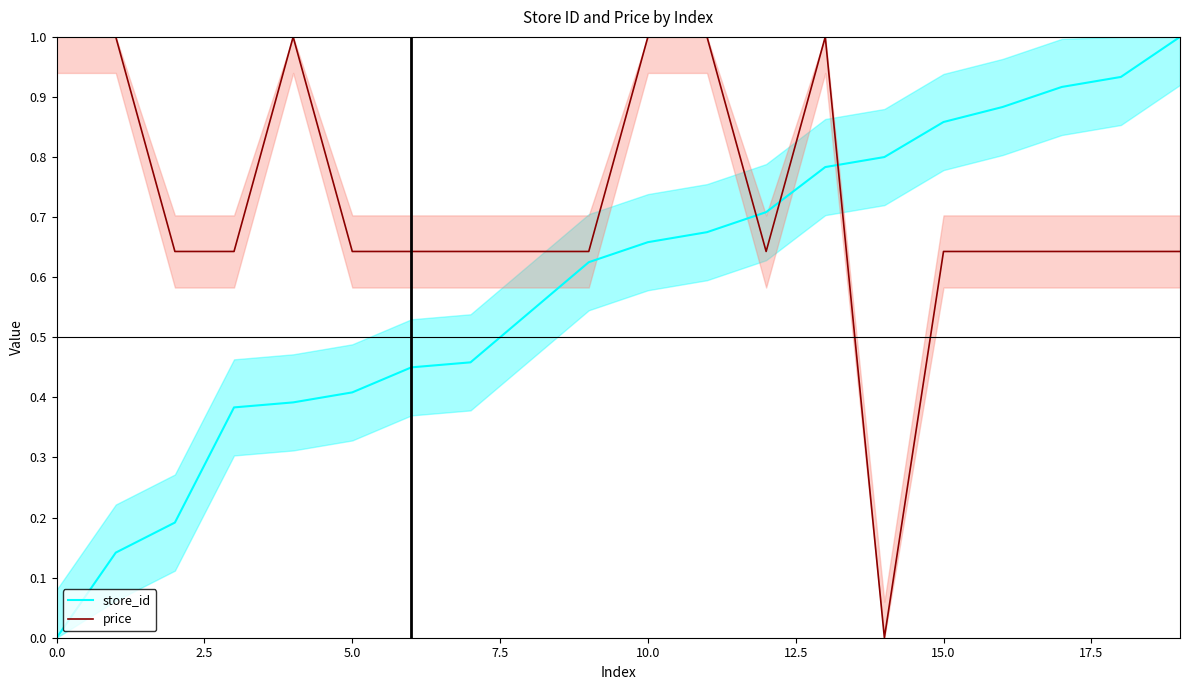

Which series has the widest spread of values?

store_id line